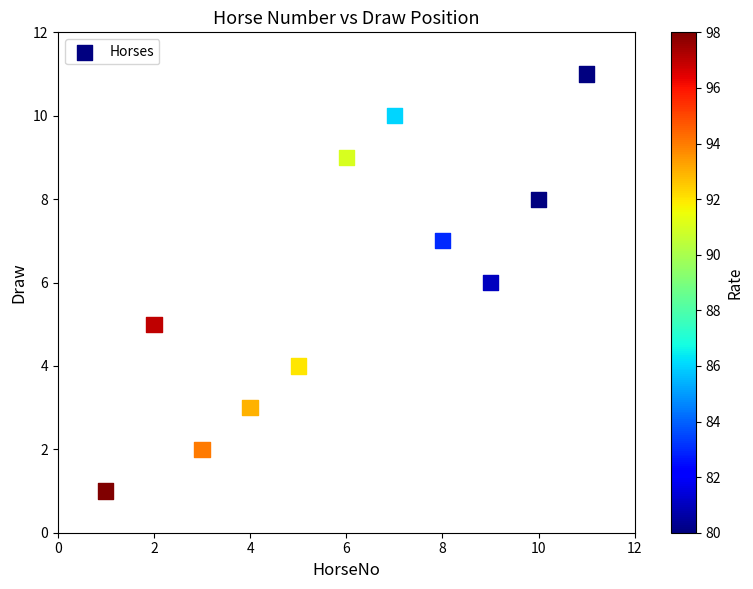

What is the average X value?

6